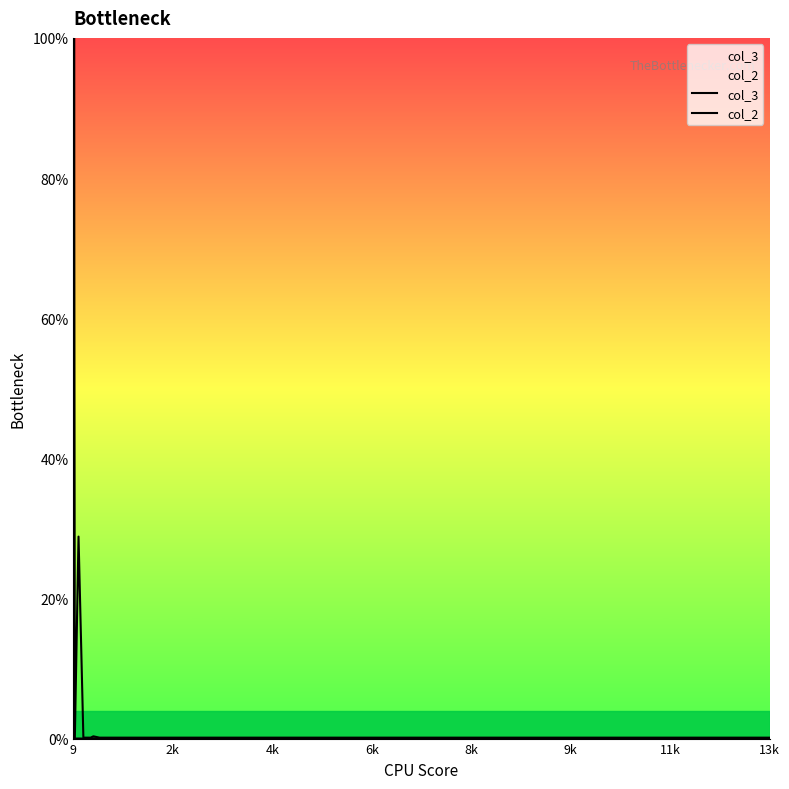

Between 11k and 13k, which series saw the biggest shift?

col_2